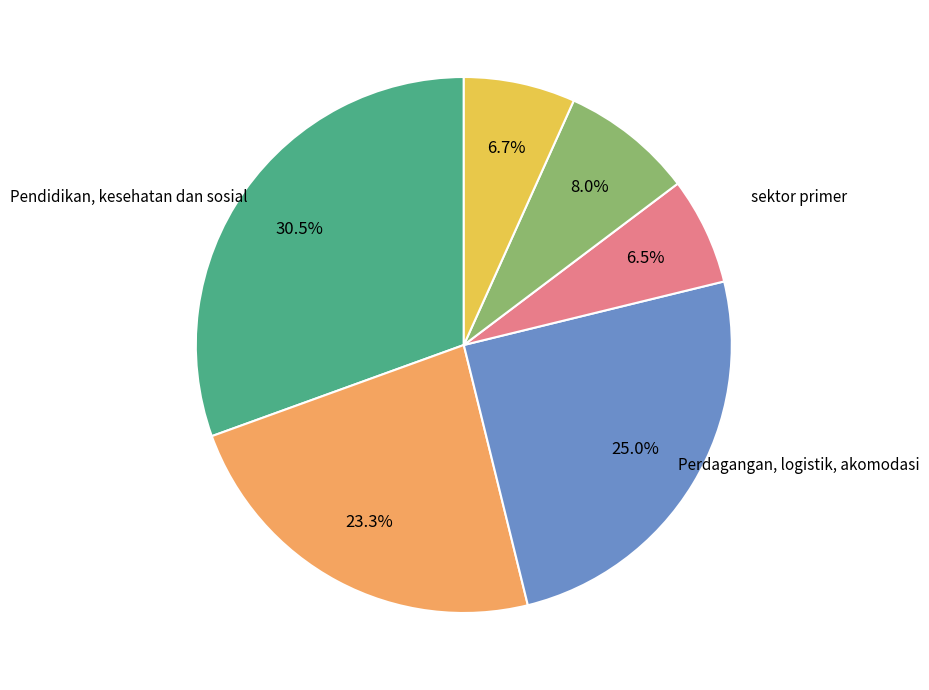

Is there any slice that represents more than half of the pie?

No